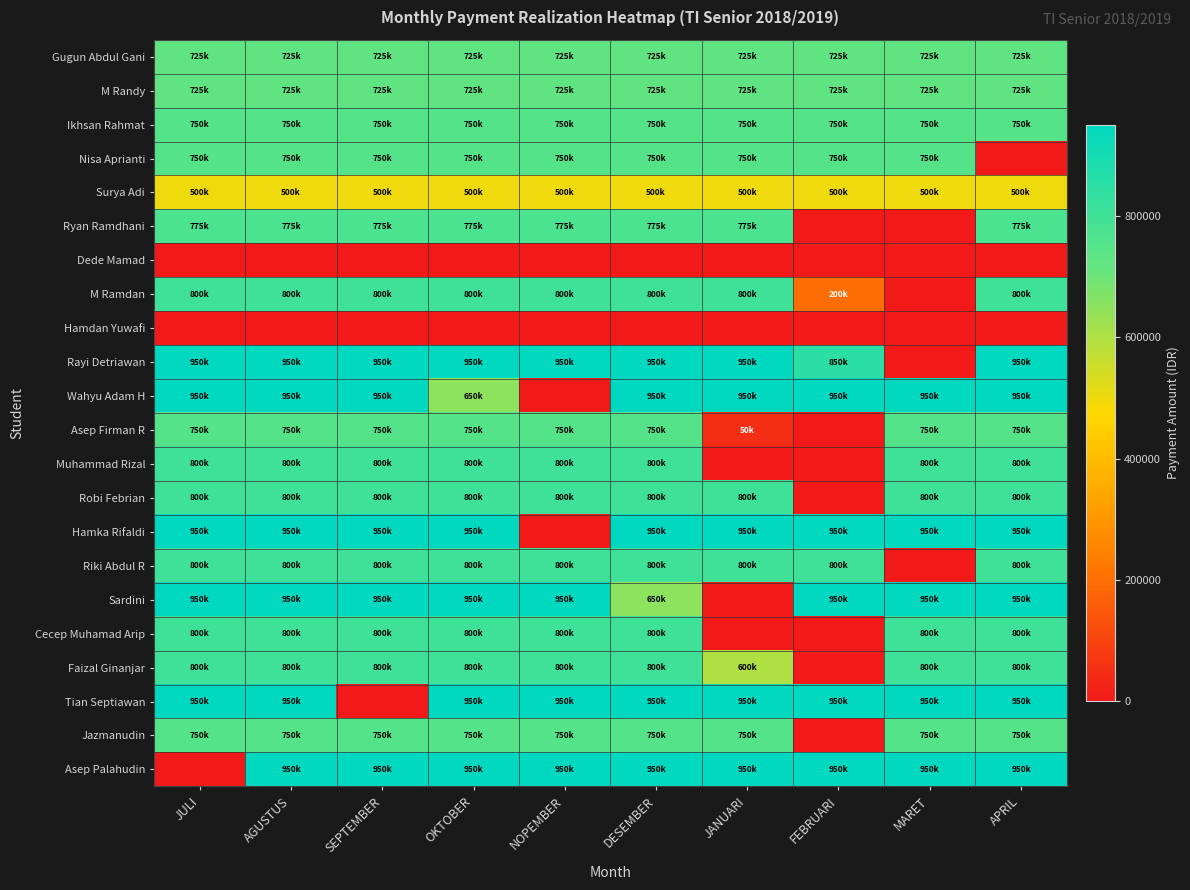

What is the spread (max minus min) of values at JULI?

950000